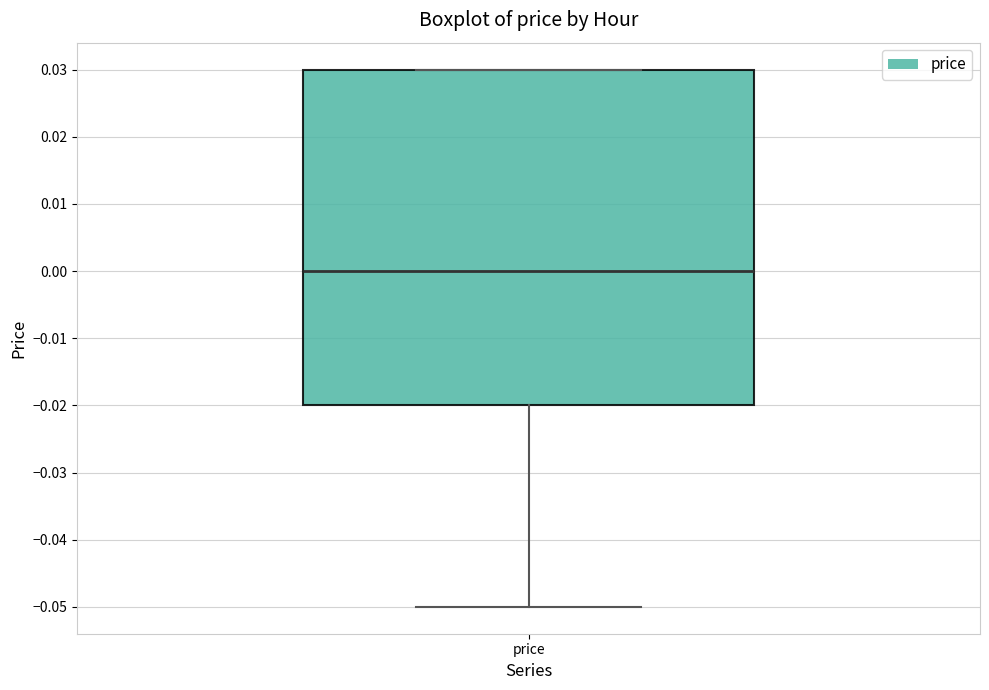

Read this box plot against the y-axis: the position of the median line, the range covered by the box, and the ends of both whiskers. The values are not printed on the chart, so give them approximately, as read against the axis.

median 0.00, box -0.02 to 0.03, whiskers -0.05 to 0.03